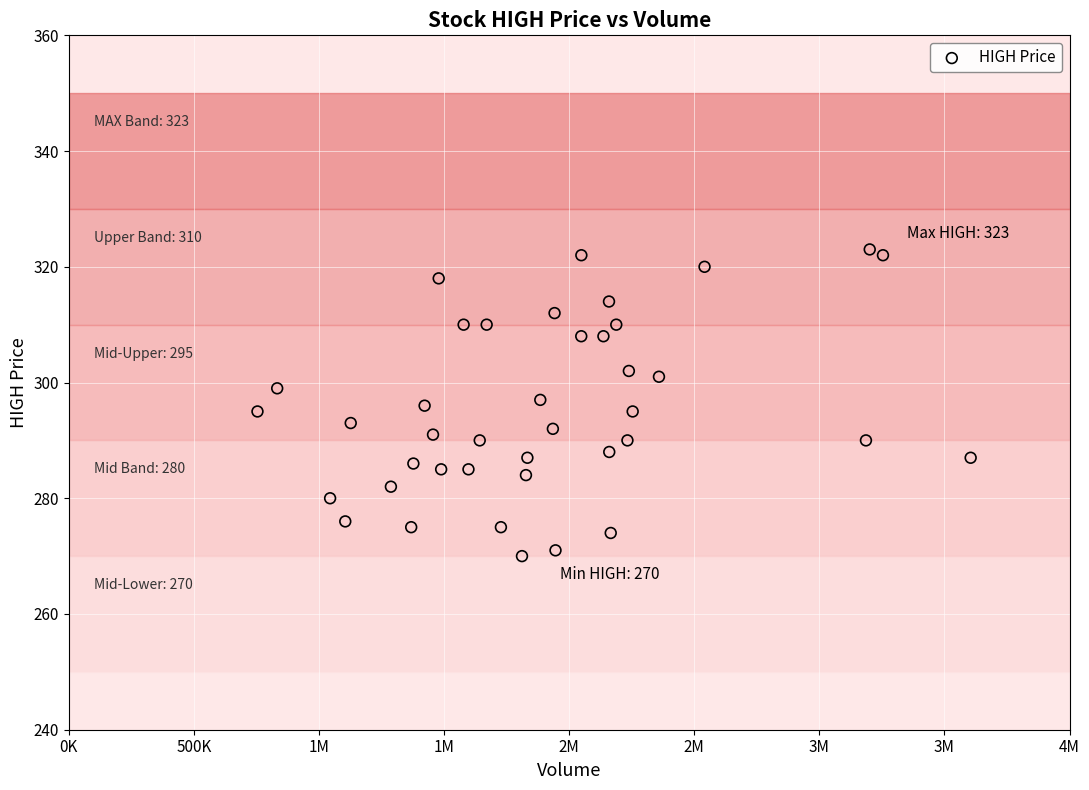

What is the range of Y values (max minus min)?

53